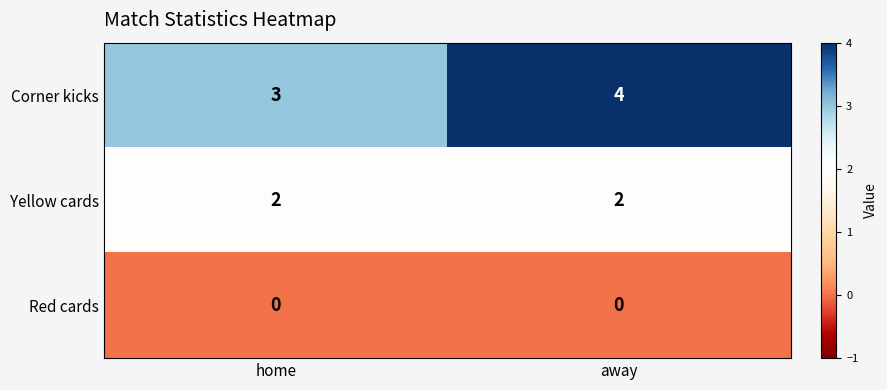

Rank the series at home from lowest to highest value.

Red cards, Yellow cards, Corner kicks